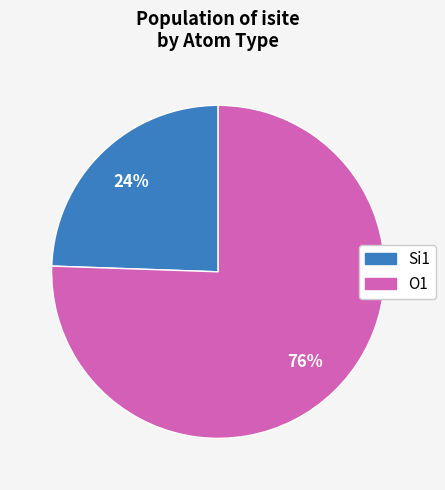

Is there any slice that represents more than half of the pie?

Yes